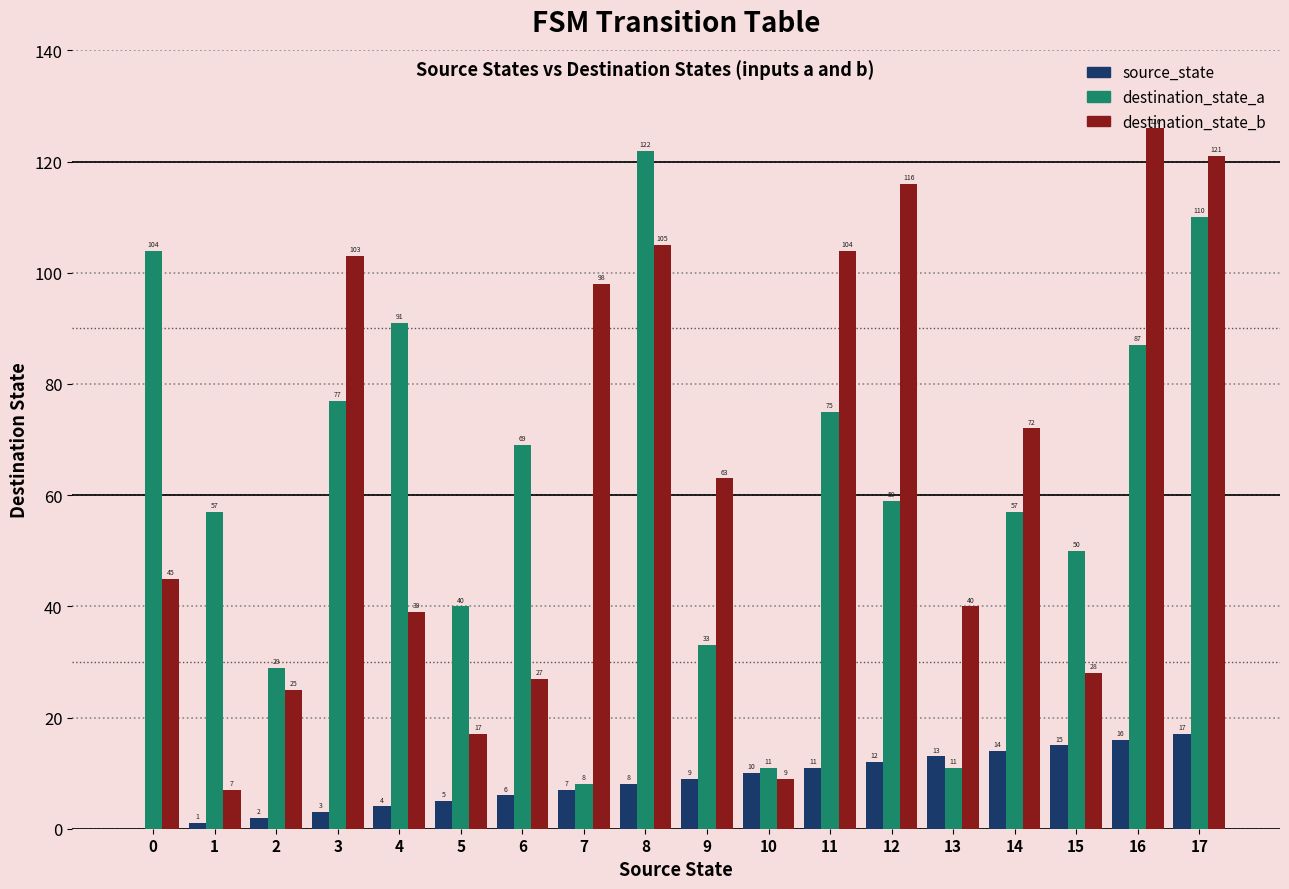

Are the bars horizontal?

No